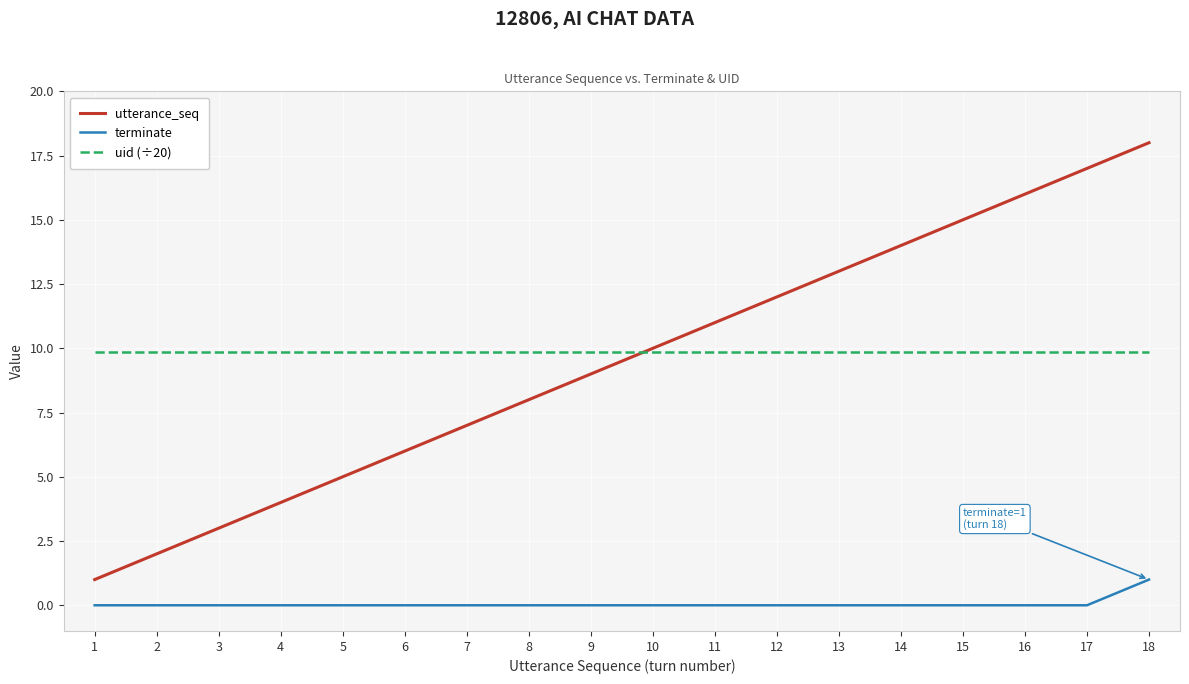

What is the difference between the highest and lowest values at 14?

14.0